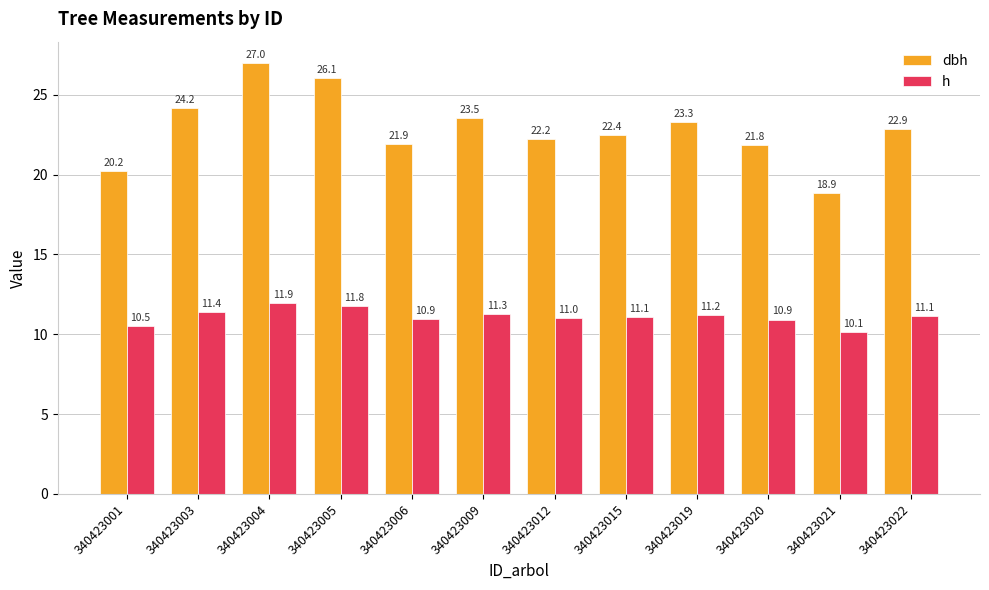

How many categories are shown in the chart?

12